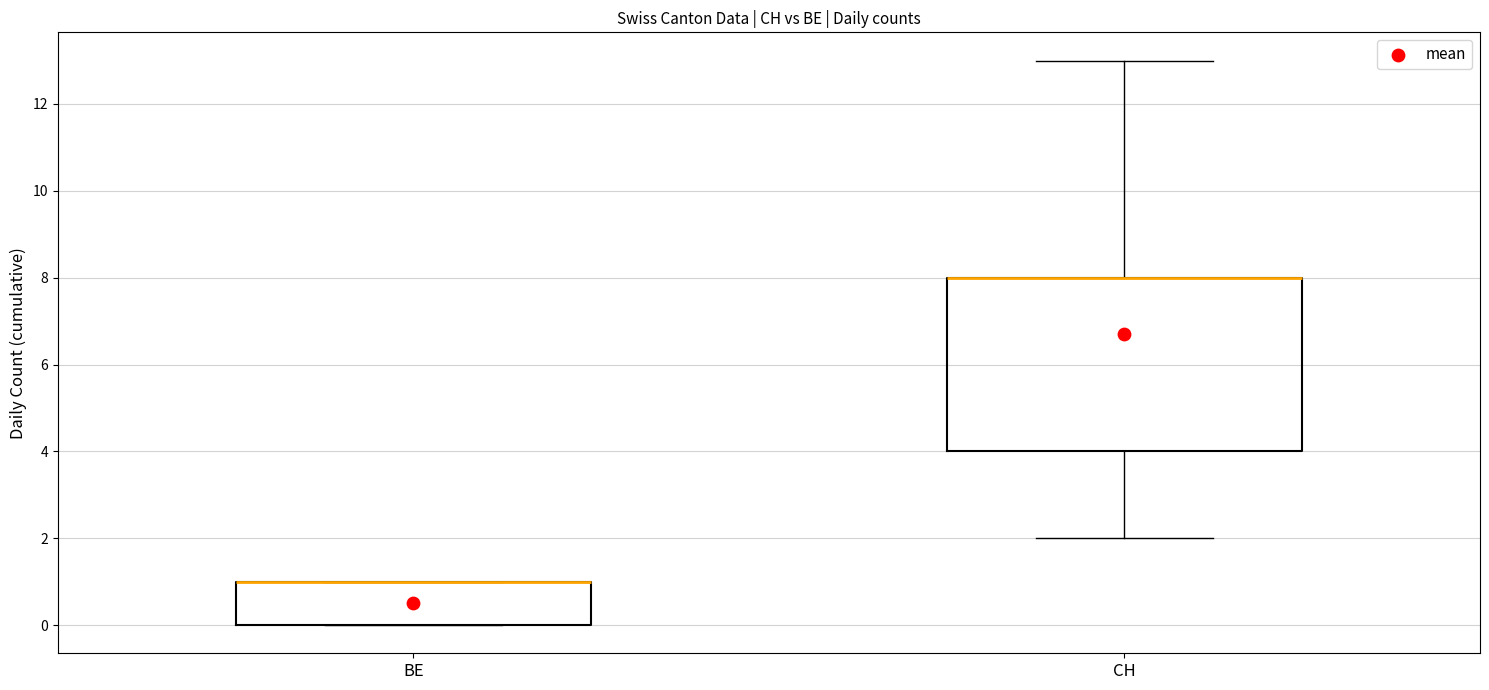

Reading left to right, transcribe this box plot: for each box, give where its median line is, the range the box spans, and where its two whiskers end, as read against the y-axis. The values are not printed on the chart, so give them approximately, as read against the axis.

BE: median 1 (drawn on the box's upper edge), box 0 to 1, whiskers 0 to 1
CH: median 8 (drawn on the box's upper edge), box 4 to 8, whiskers 2 to 13